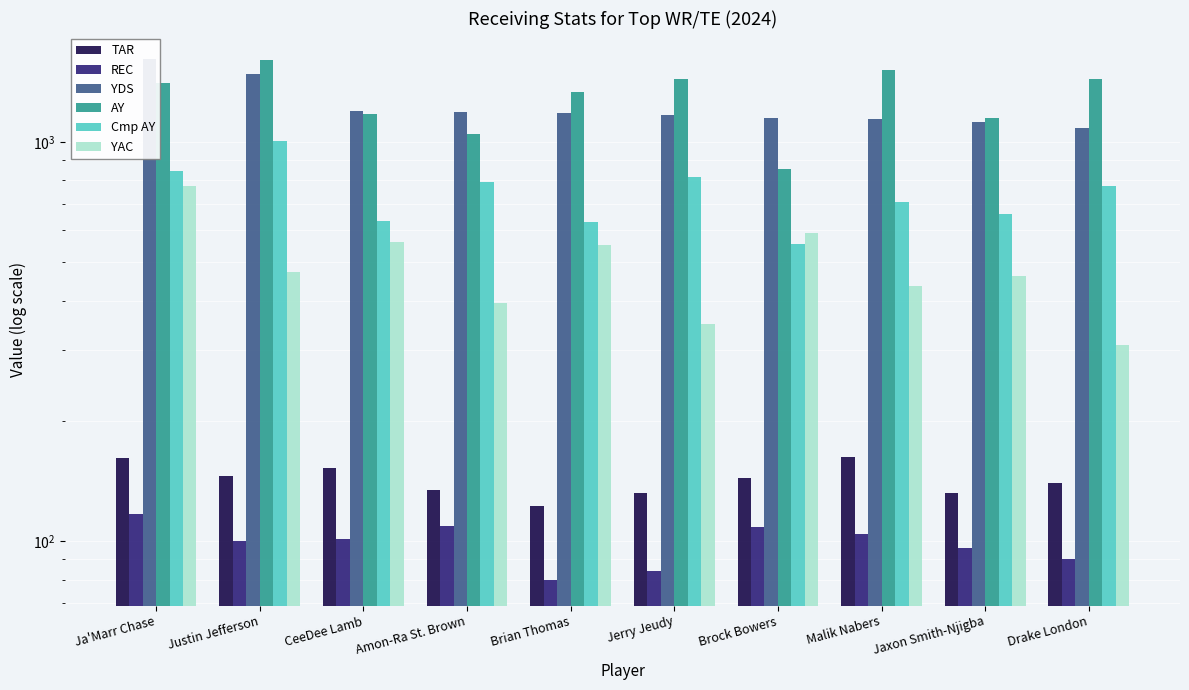

What is the difference between the highest and lowest values at Justin Jefferson?

1504